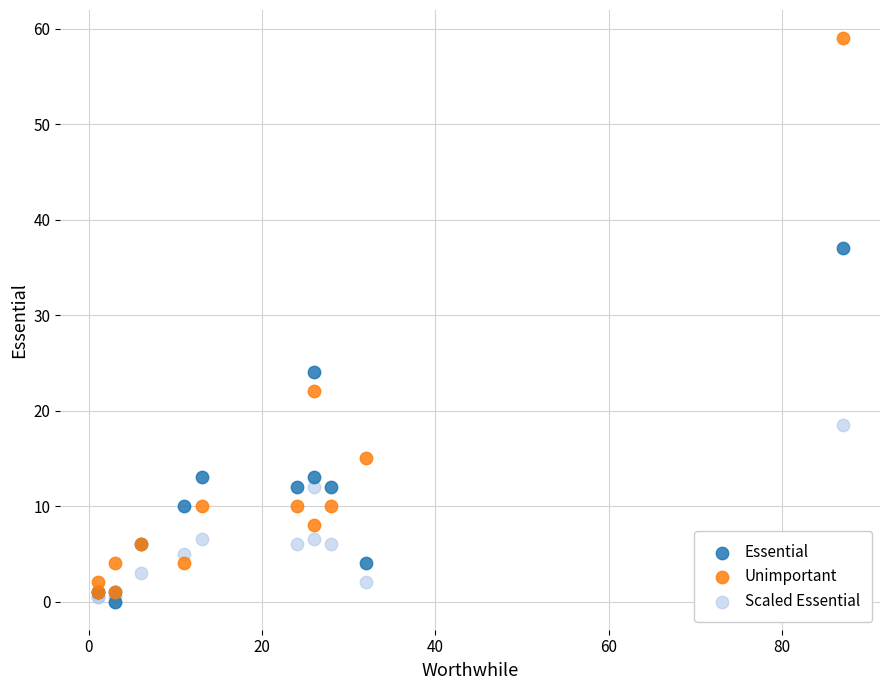

What are all the series names shown in the legend?

Essential, Unimportant, Scaled Essential